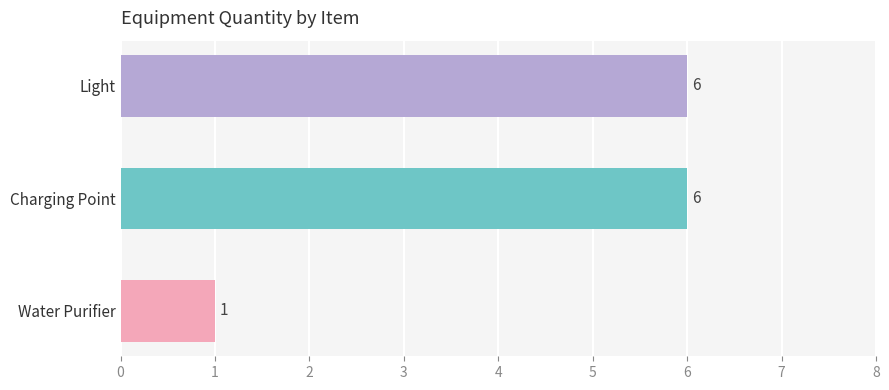

The value at Charging Point is 6. True or false?

True